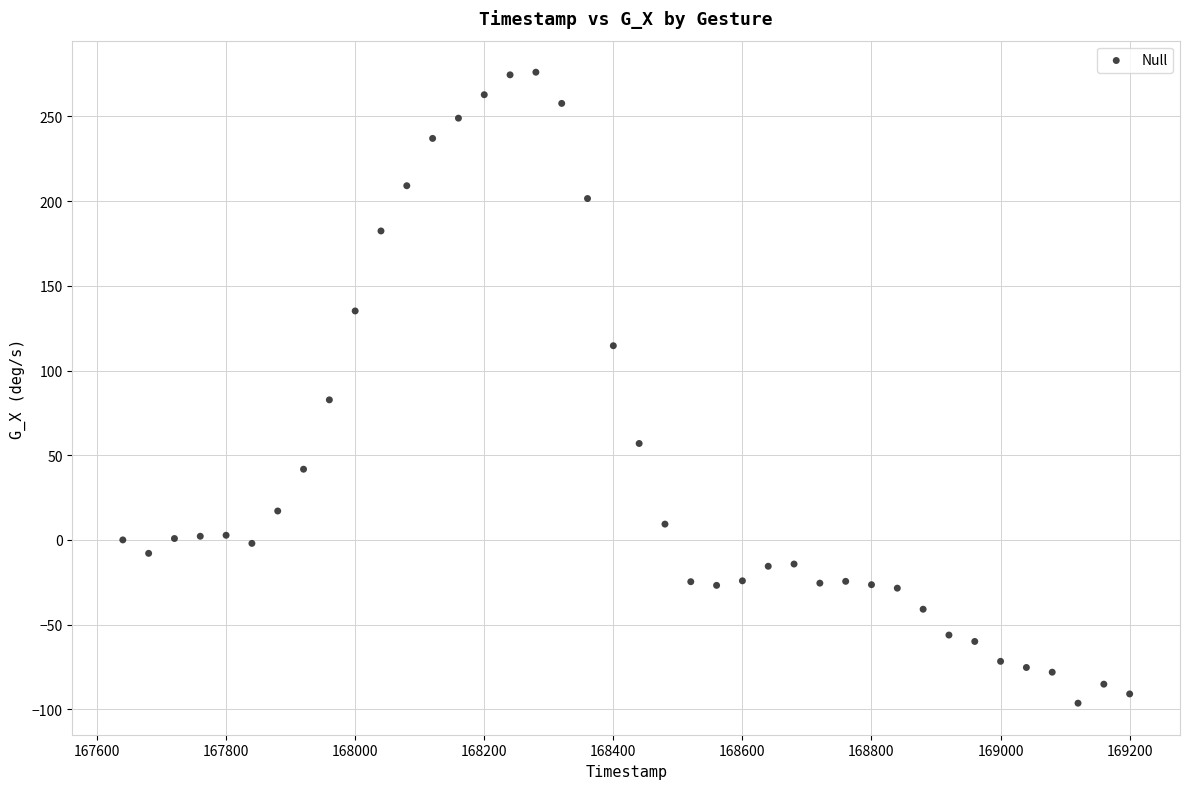

What Y value in the scatter plot is closest to 89?

82.7